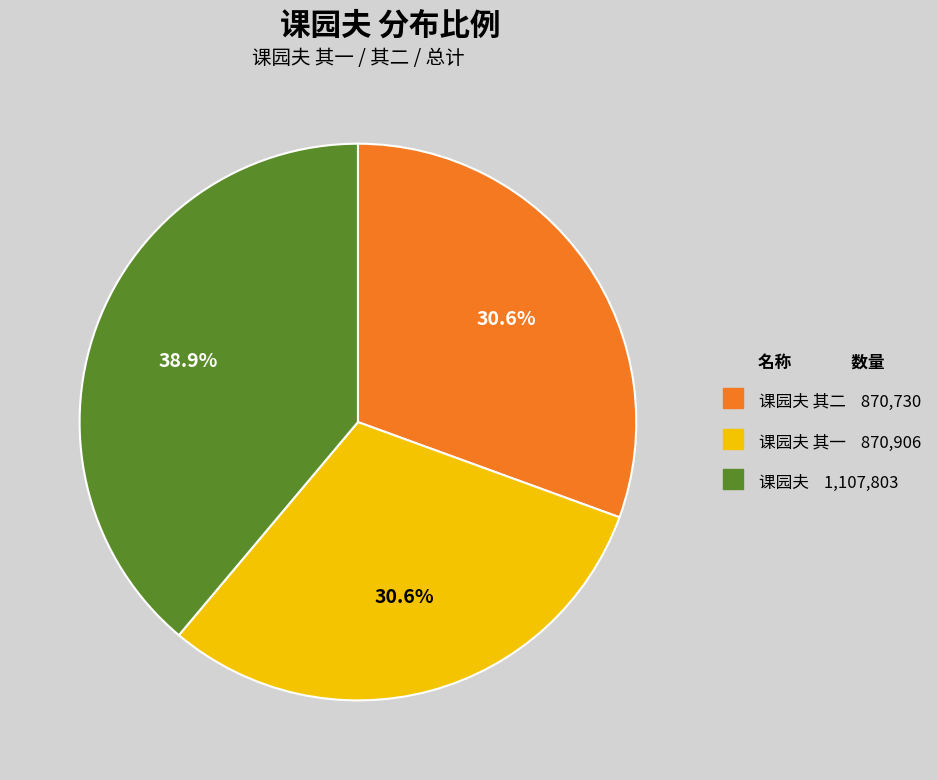

Is there any slice that represents more than half of the pie?

No